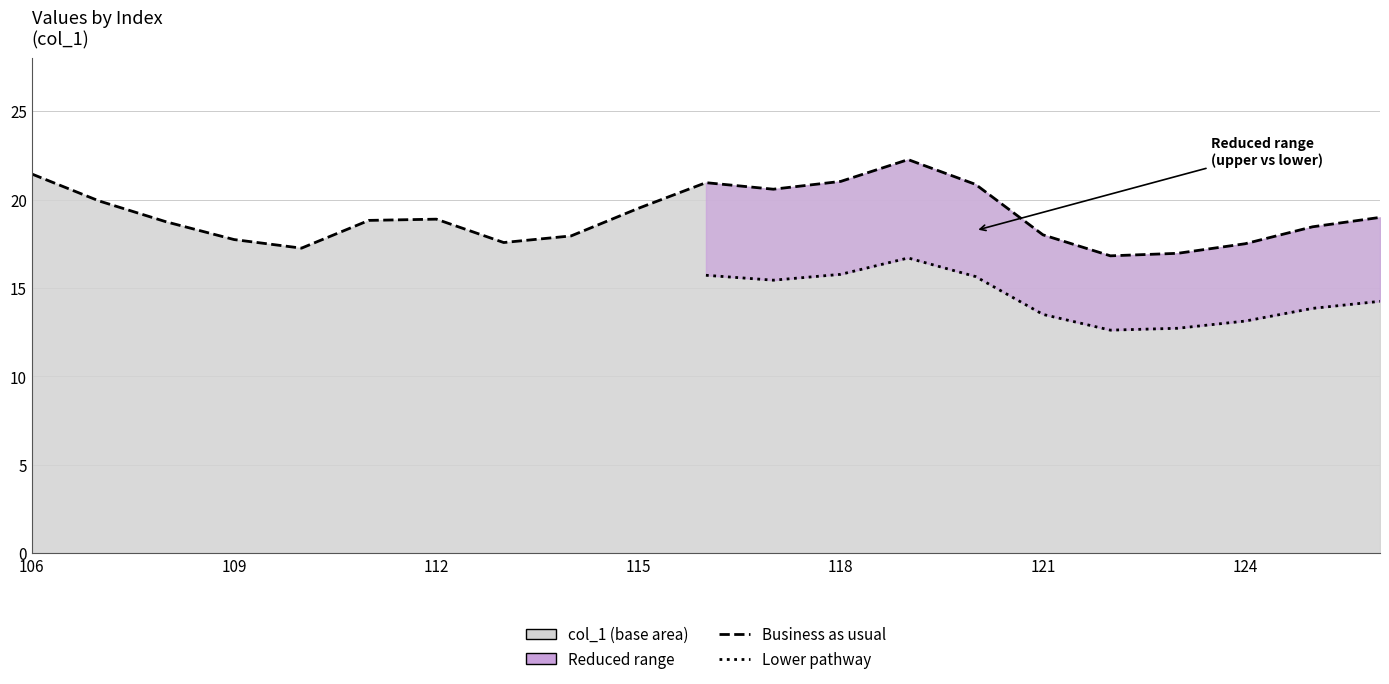

Is it true that the value at 113 is 17.6?

True